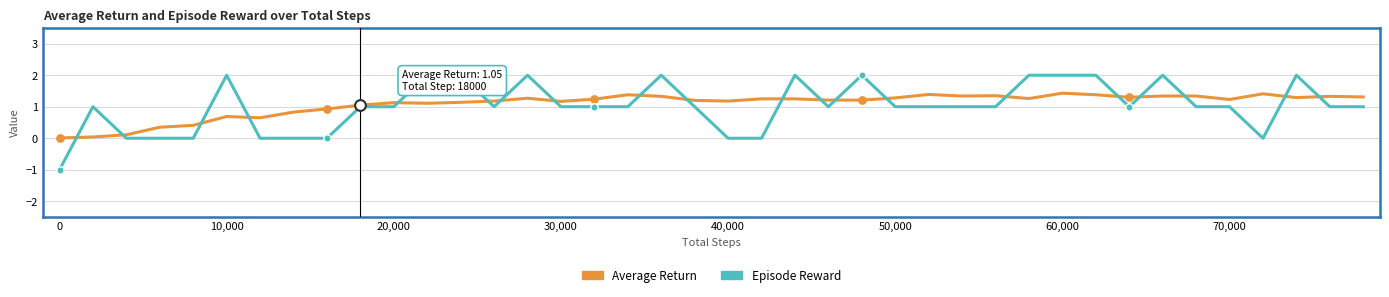

What is the minimum value shown in the chart?

-1.0